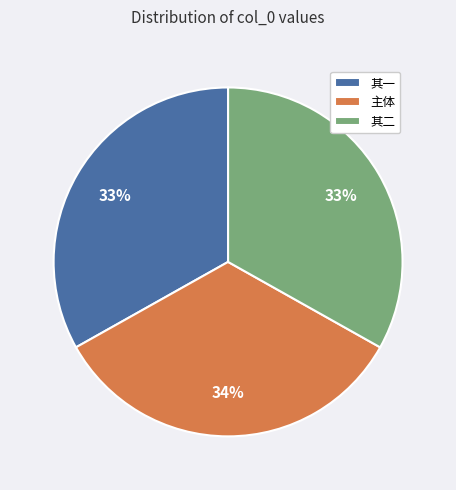

To the nearest percent, what portion does 主体 represent?

34%